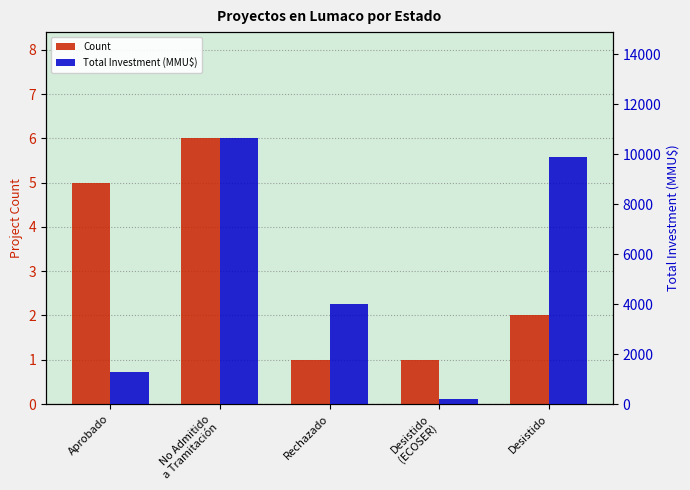

Is the value of Count at Aprobado greater than the value of Total Investment (MMU$) at Desistido
(ECOSER)?

No